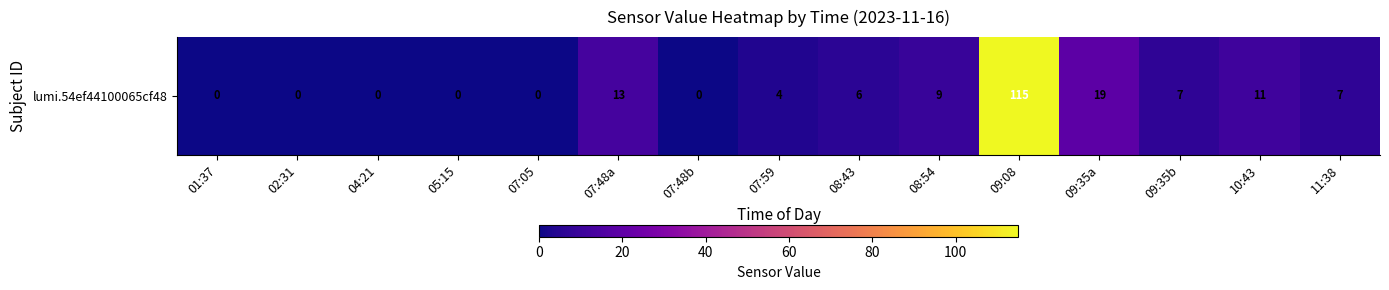

What is the average value?

13